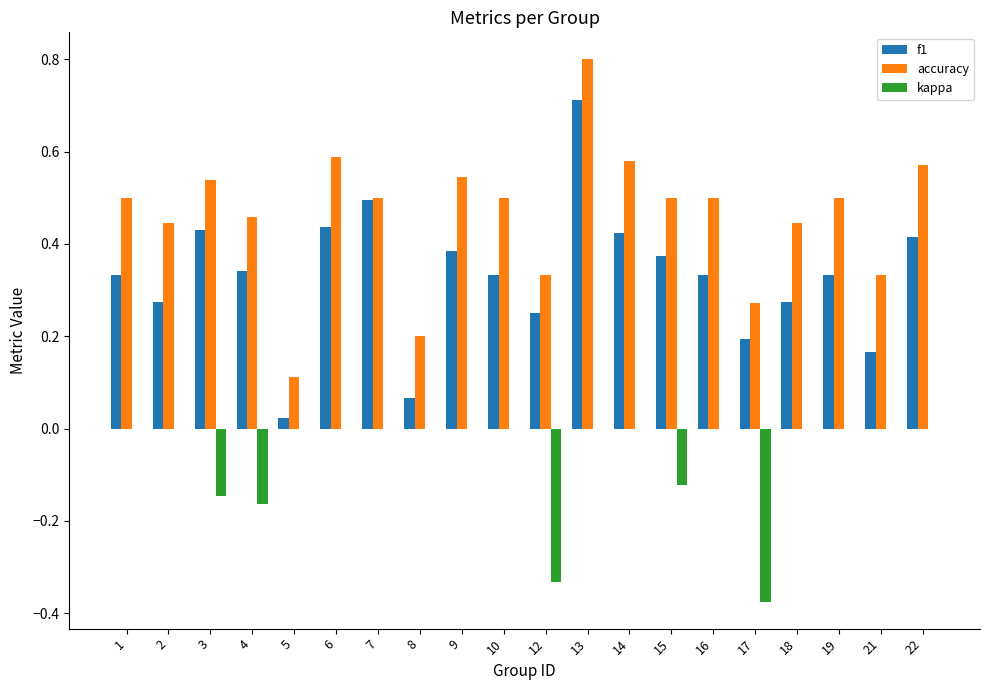

What is the maximum value shown in the chart?

0.8